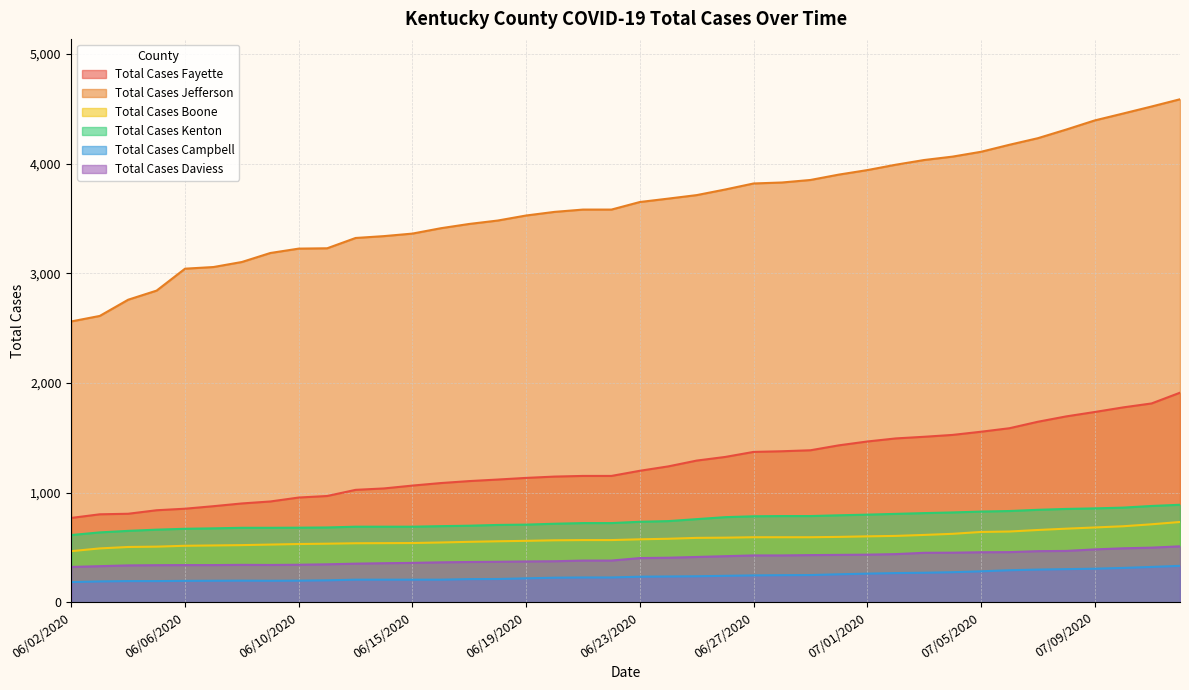

What position from the right is 06/28/2020?

15